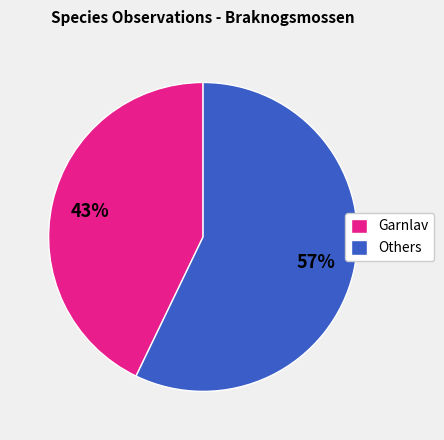

To the nearest percent, what portion does Others represent?

57%